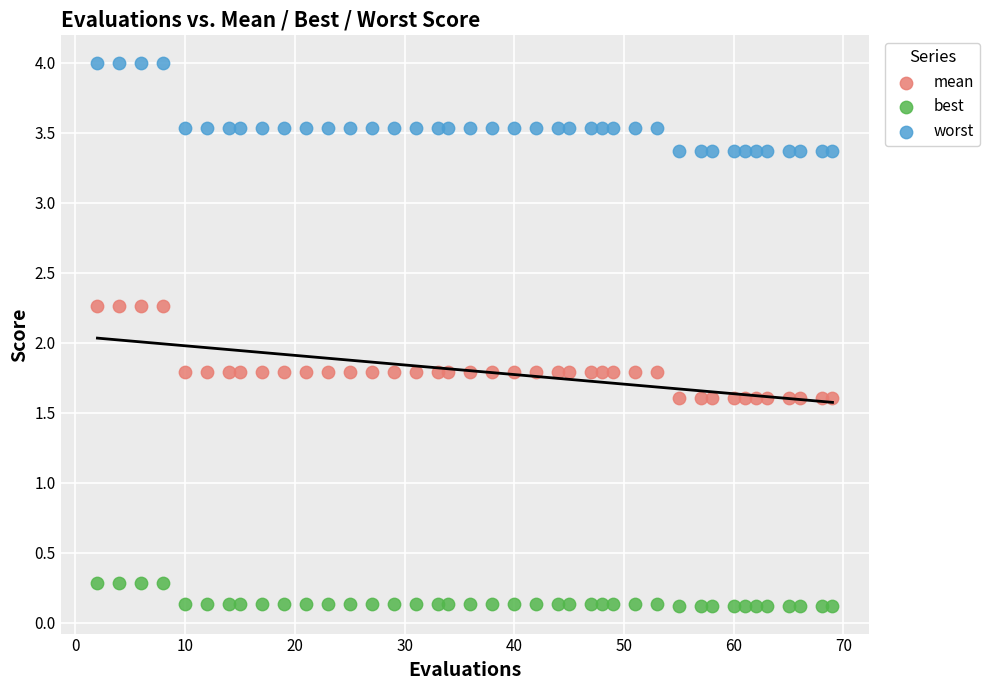

Which series has the largest Y range (max minus min)?

mean